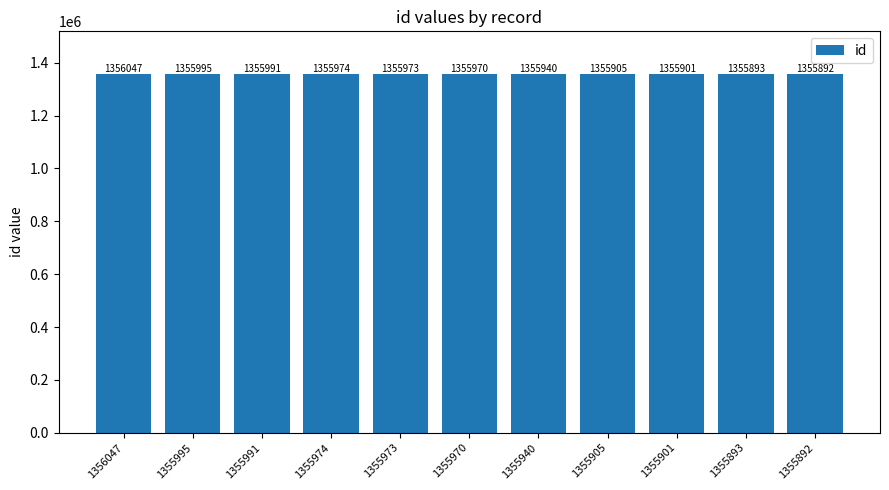

Reading left to right, transcribe all the data shown in this chart.

1356047	1355995	1355991	1355974	1355973	1355970	1355940	1355905	1355901	1355893	1355892